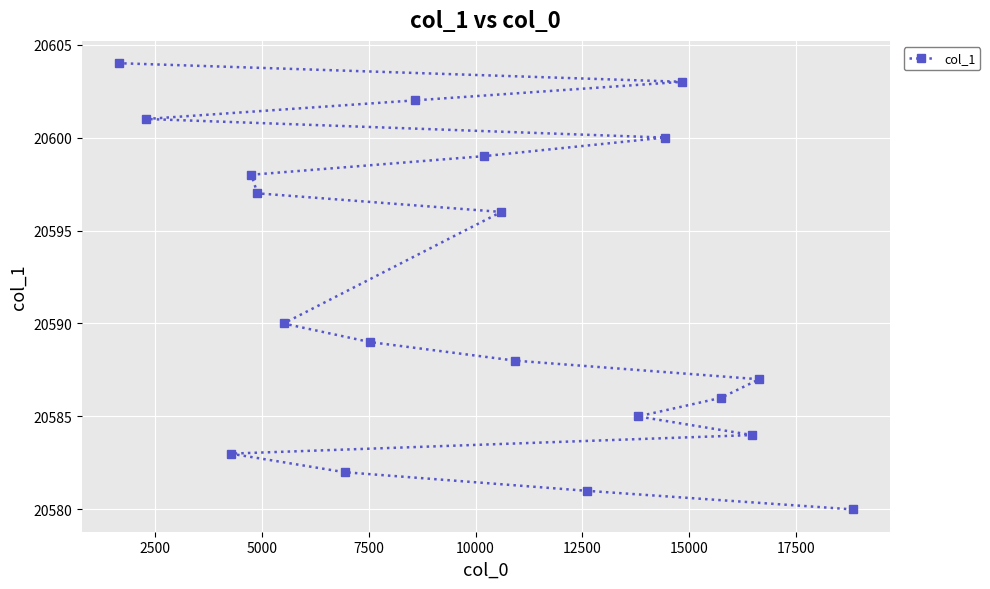

What is the minimum value shown in the chart?

20580